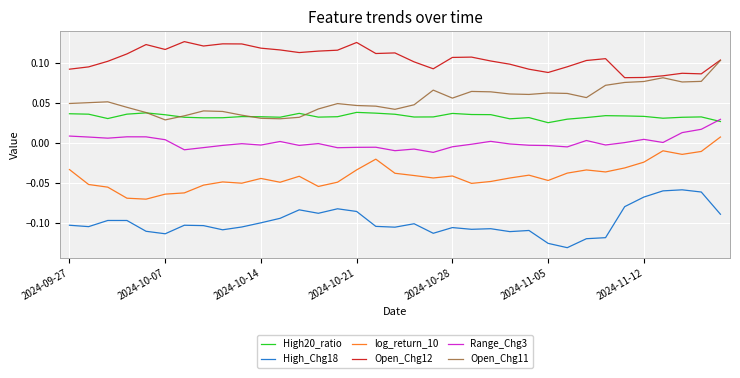

True or false: High20_ratio and High_Chg18 cross at least once.

False